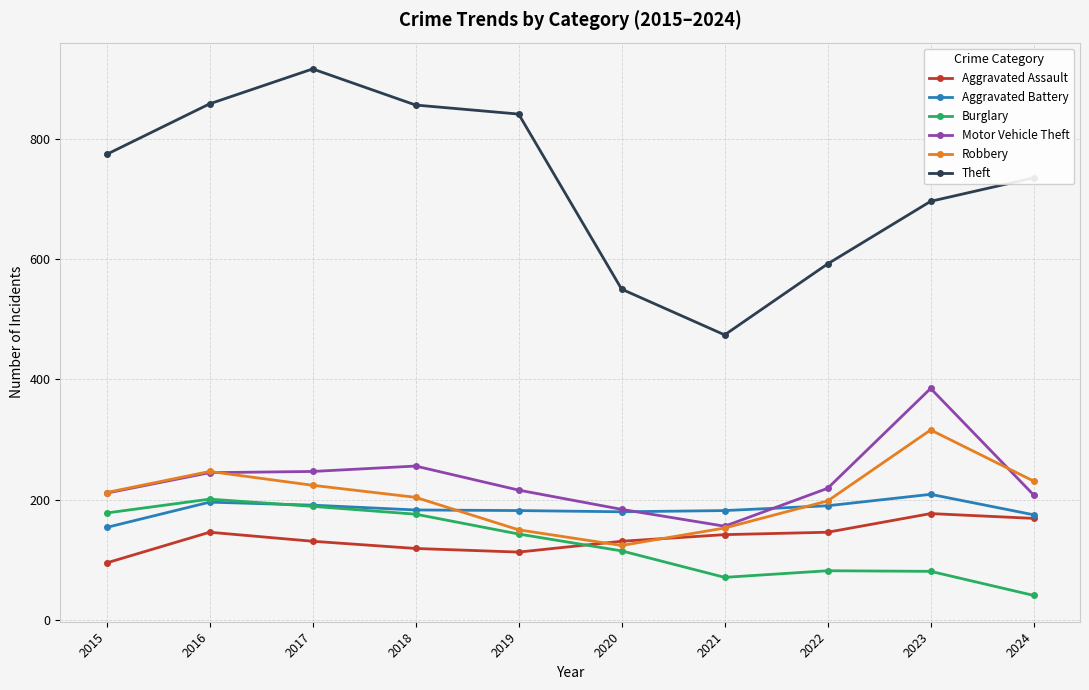

What is the difference between the Motor Vehicle Theft values at 2019 and 2022?

3